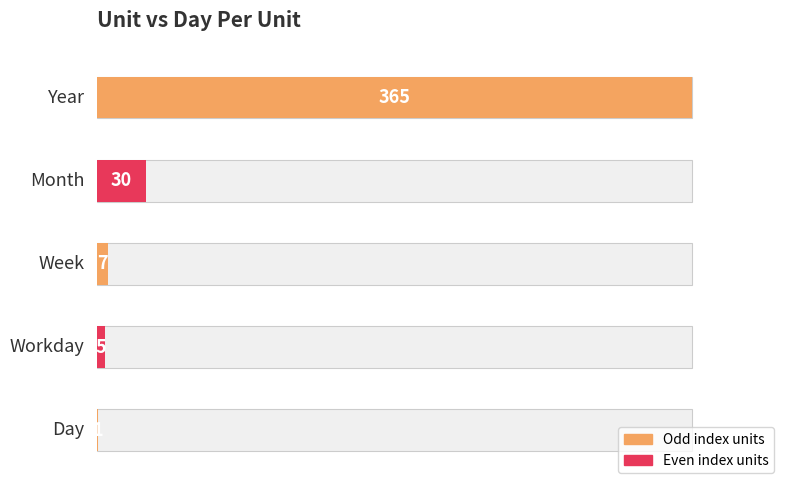

What is the label of the 5th bar from the left?

Year